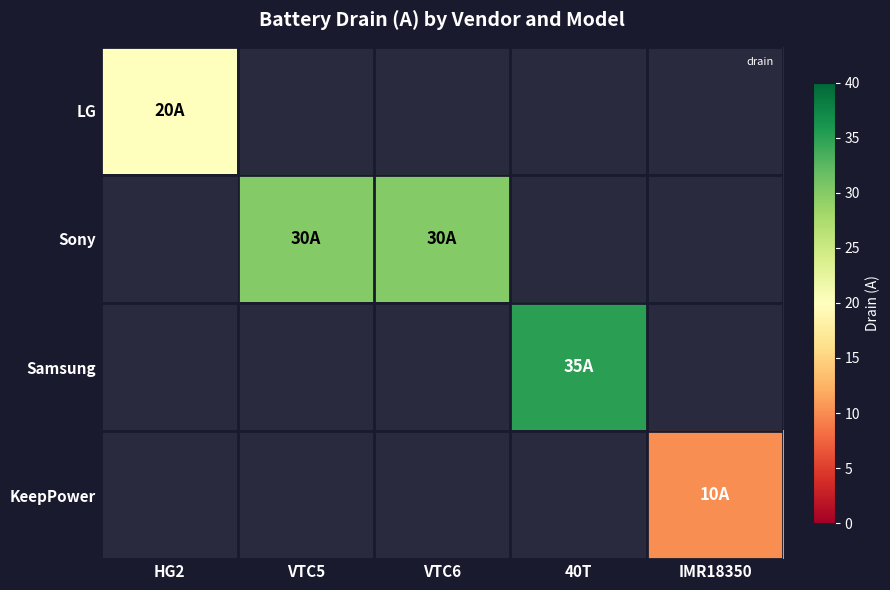

How many data points does each series have?

5